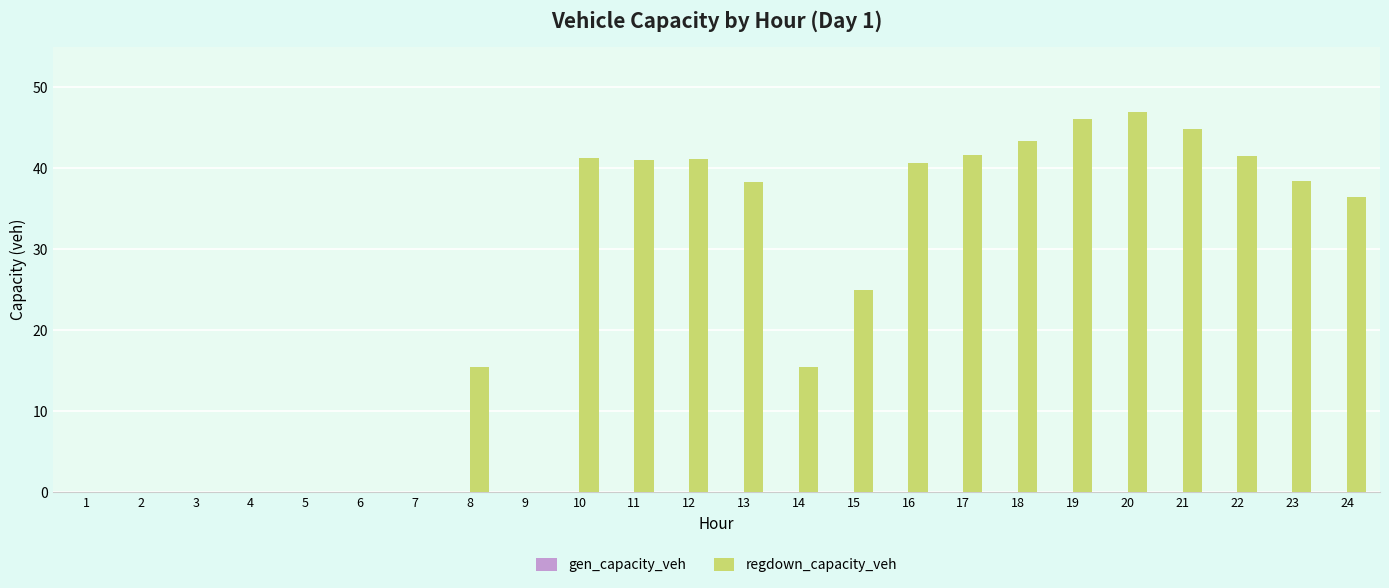

What is the maximum value shown in the chart?

46.9